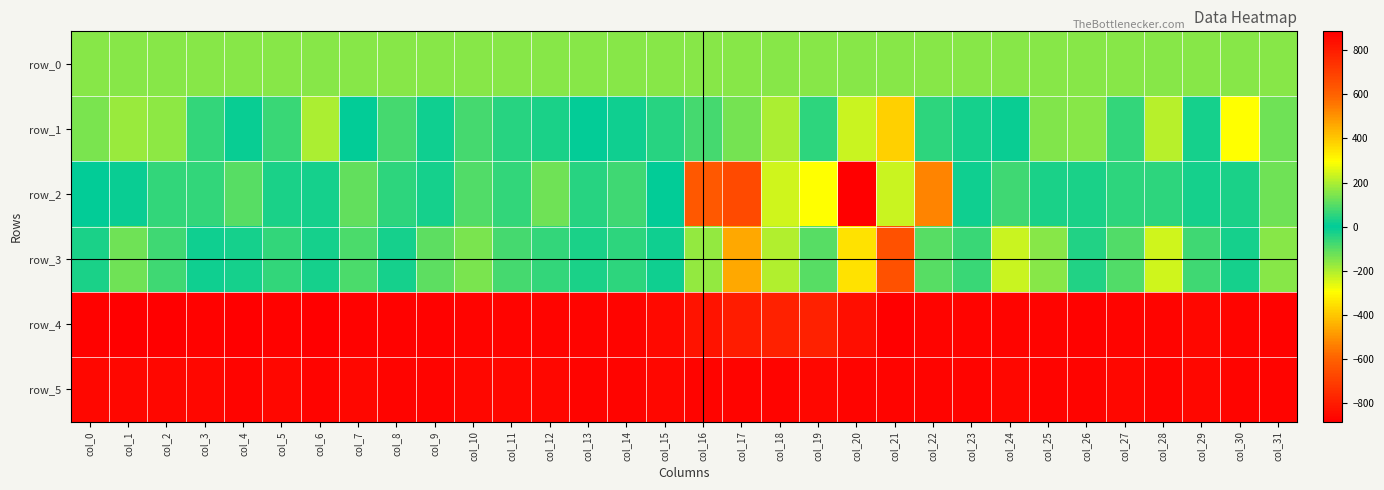

Which category has the lowest value in the row_1 series?

col_28